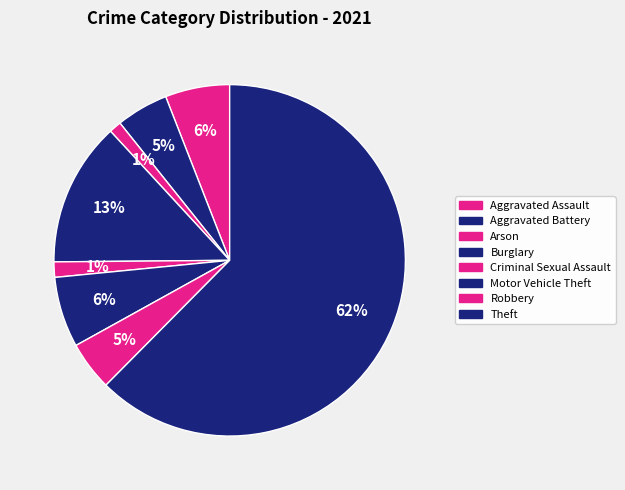

To the nearest percent, what percentage of the pie is Burglary?

13%